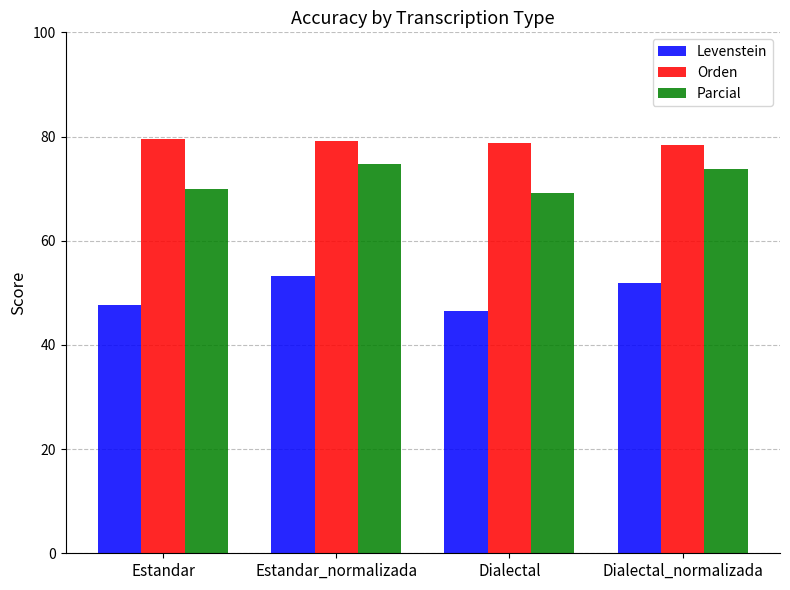

What is the average value of the Levenstein series?

49.8